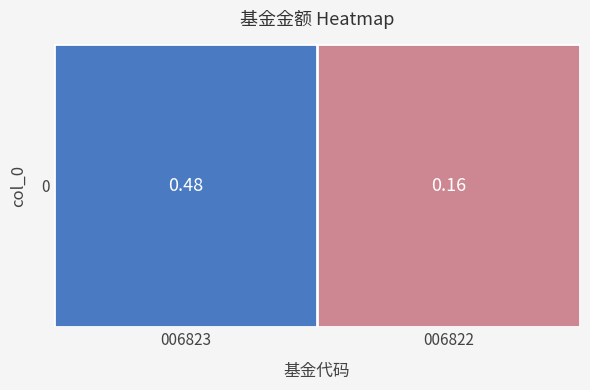

True or false: the data shows 0.2 at 006822.

True